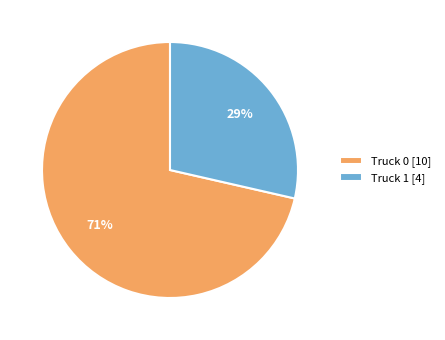

What is the majority slice?

Truck 0